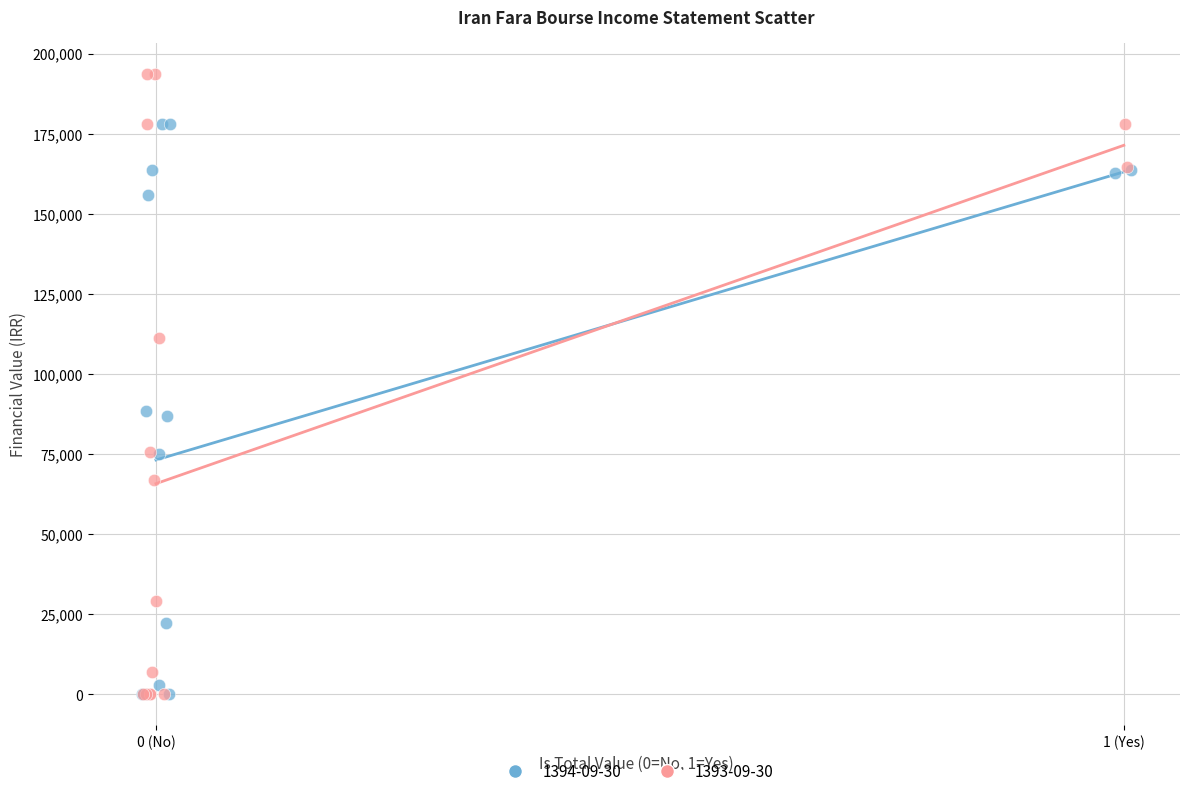

Which series has the largest Y range (max minus min)?

1393-09-30